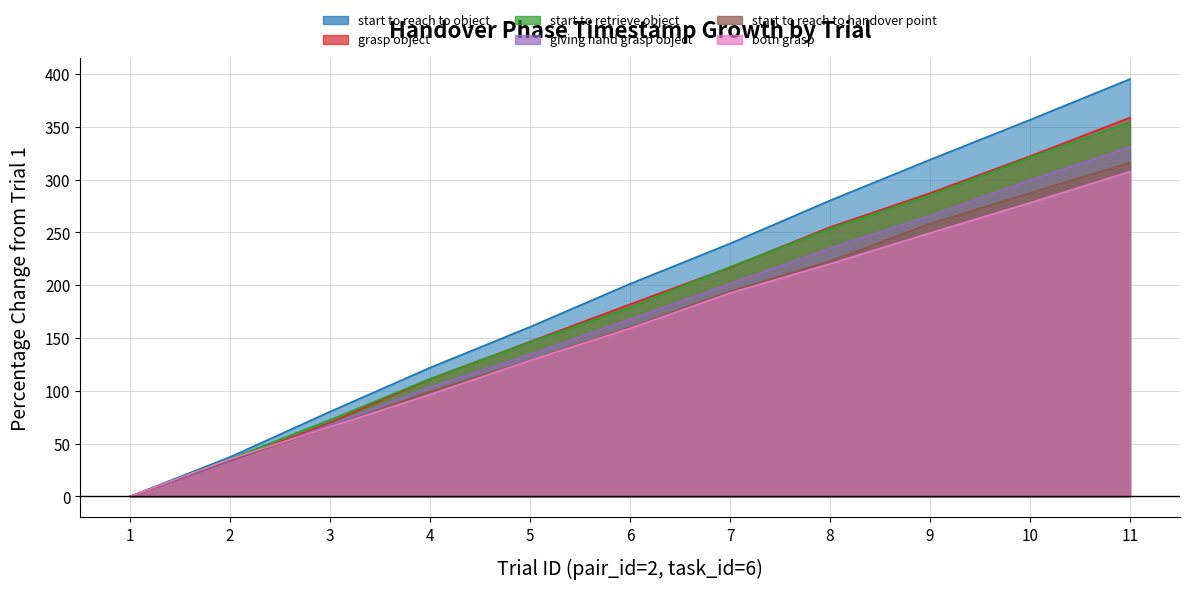

List the labels in order of start_to_retrieve_object value, smallest first.

1, 2, 3, 4, 5, 6, 7, 8, 9, 10, 11